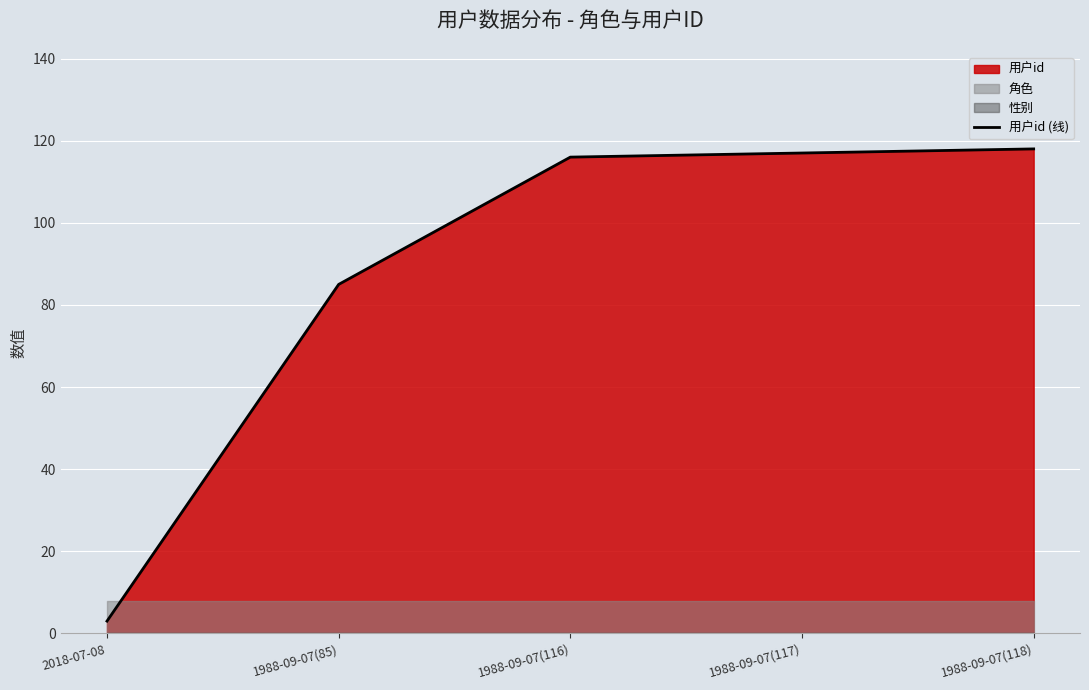

The value at 1988-09-07(117) is 156. True or false?

False